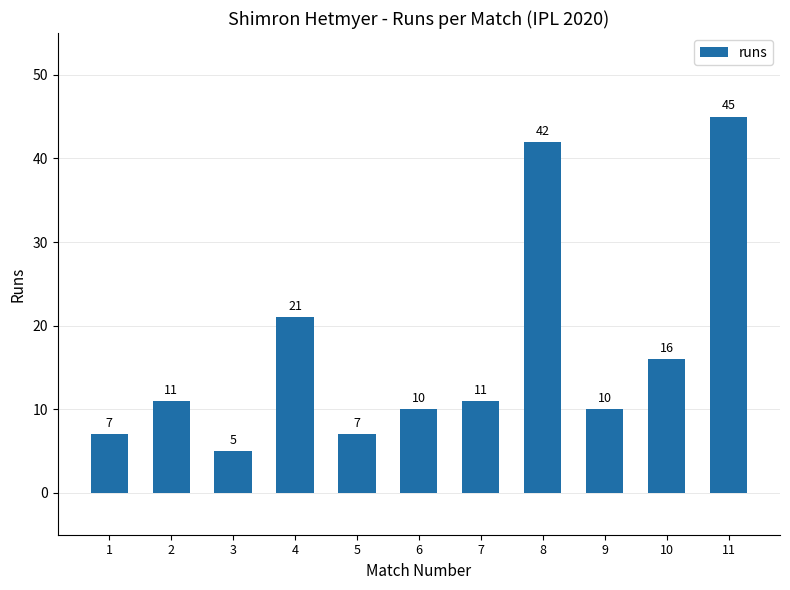

The value at 1 is 7. True or false?

True